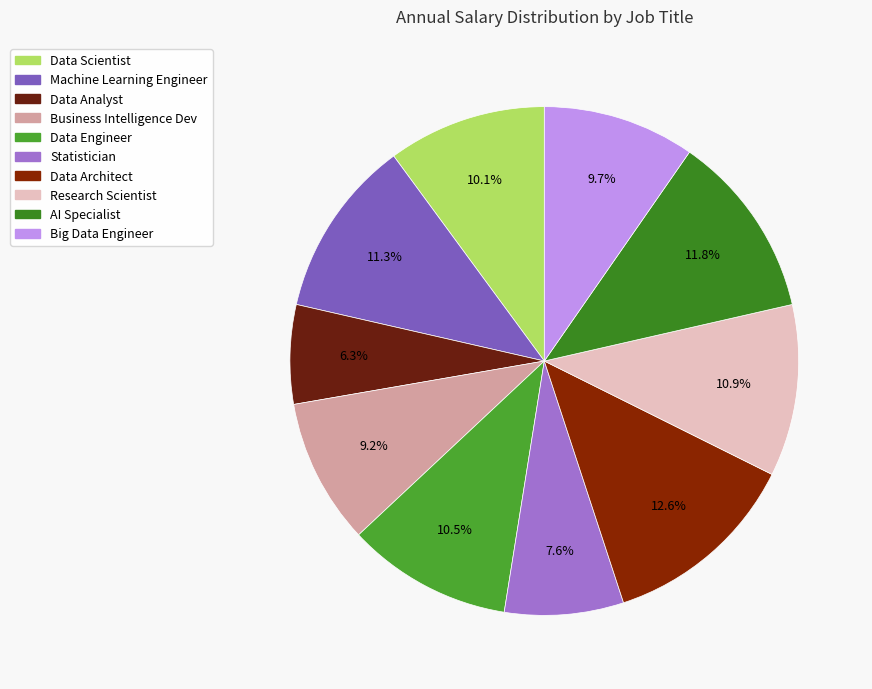

To the nearest percent, what is the difference between the largest and smallest slice percentages?

6%